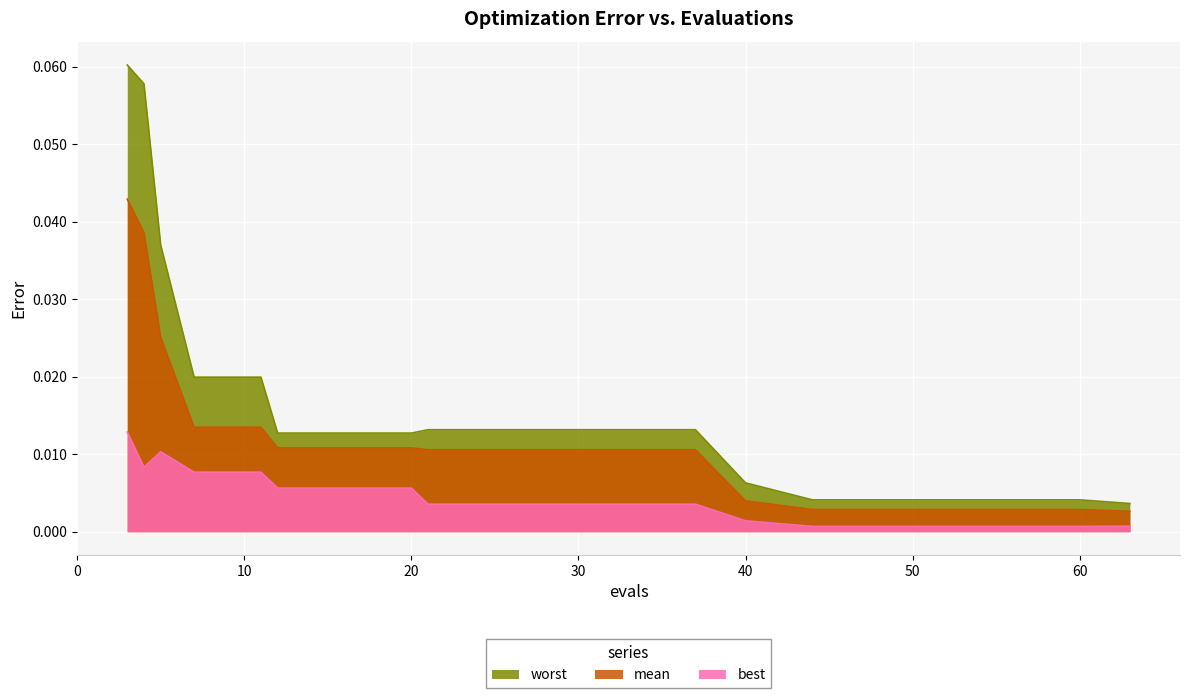

The worst series shows 0.0 at 52. True or false?

False